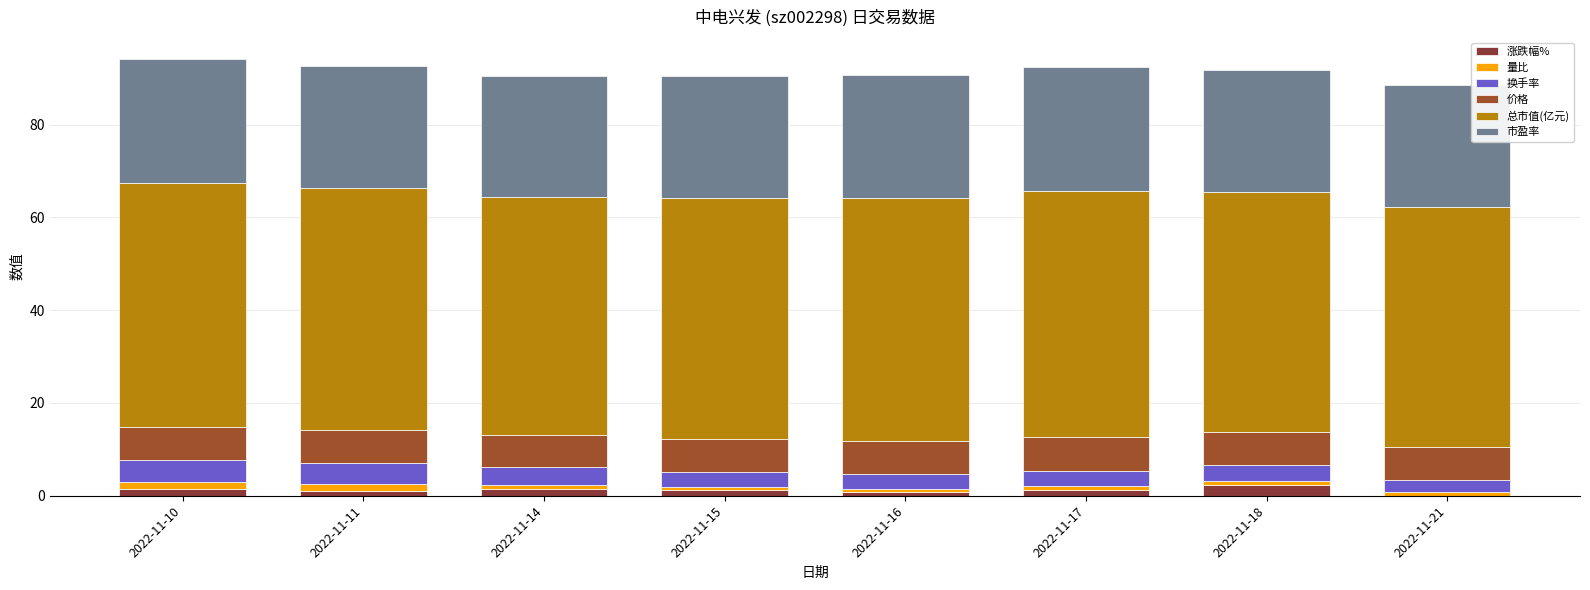

Count the number of categories in the chart.

8